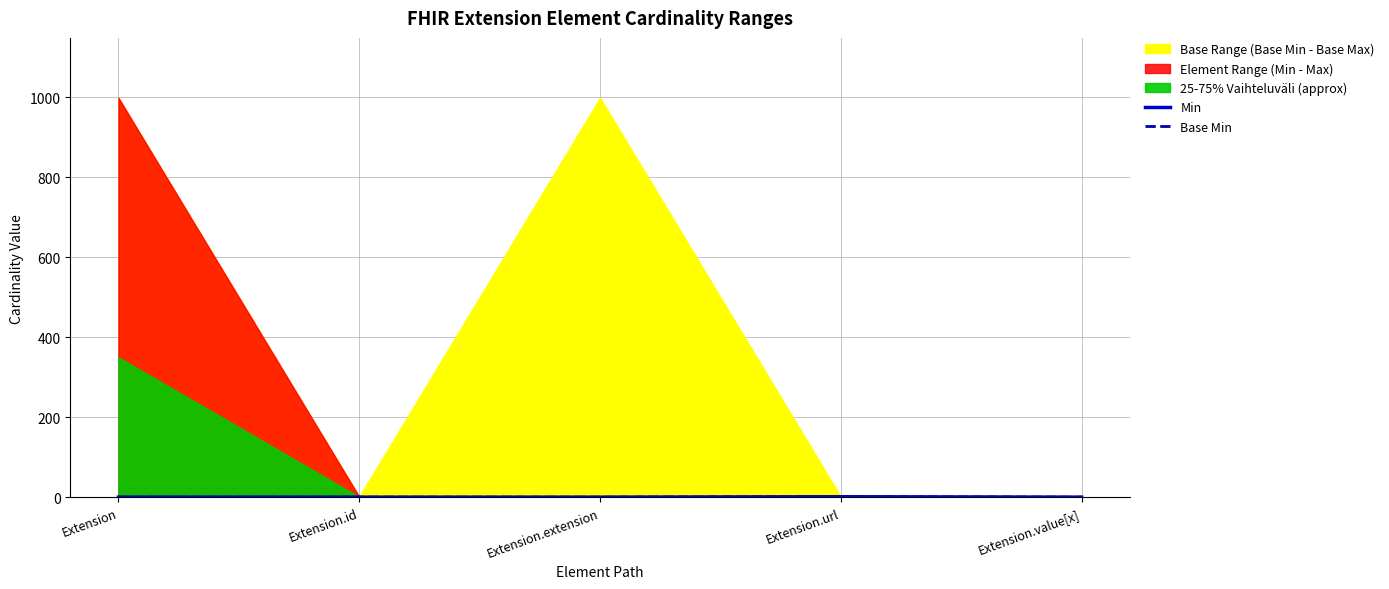

At Extension.url, list the series in order from smallest to largest.

Min, Base Min